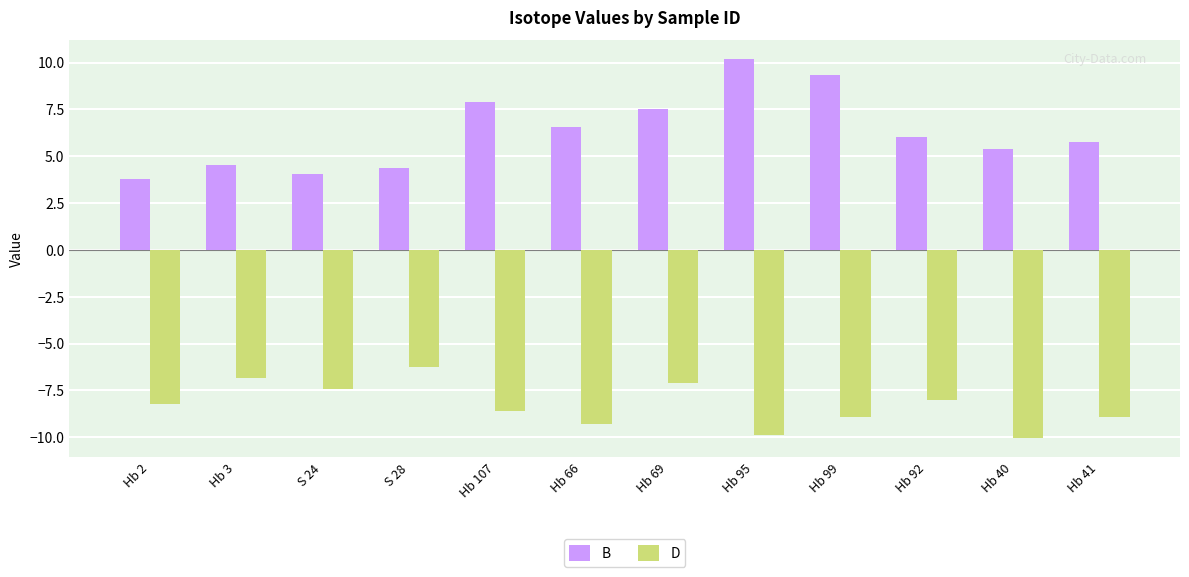

What is the approximate value of D at Hb 40?

-10.1